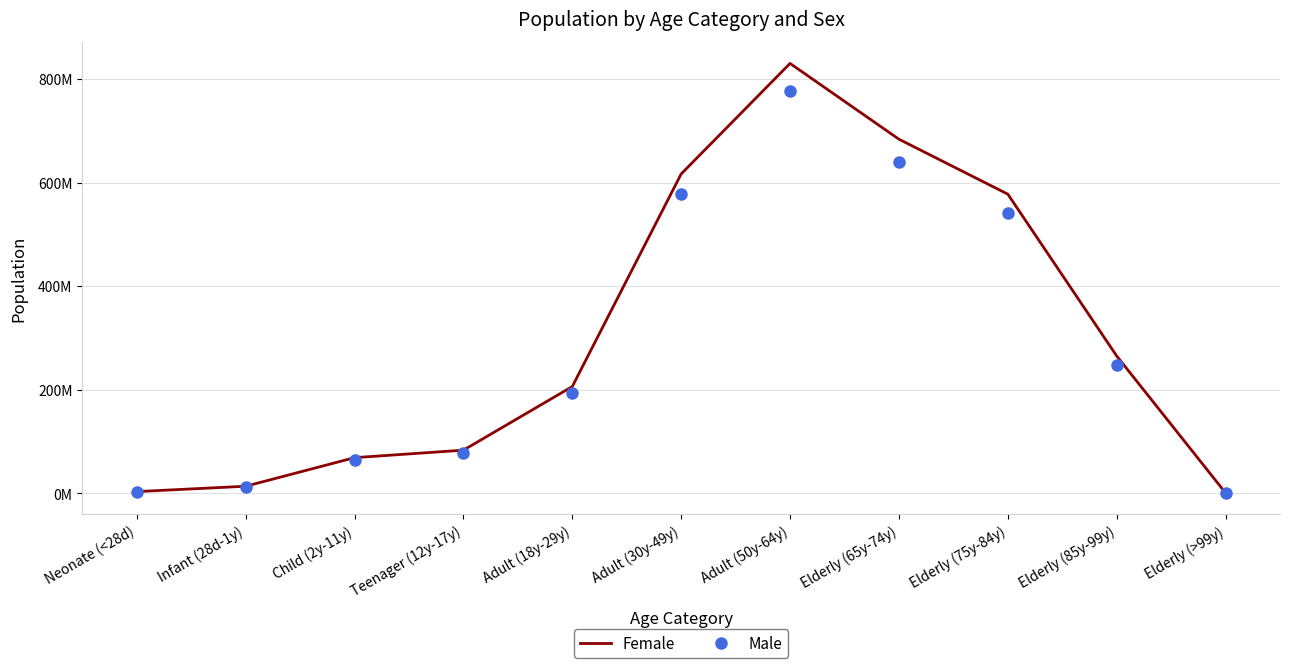

Rank the series by their maximum value, from highest to lowest.

Female, Male